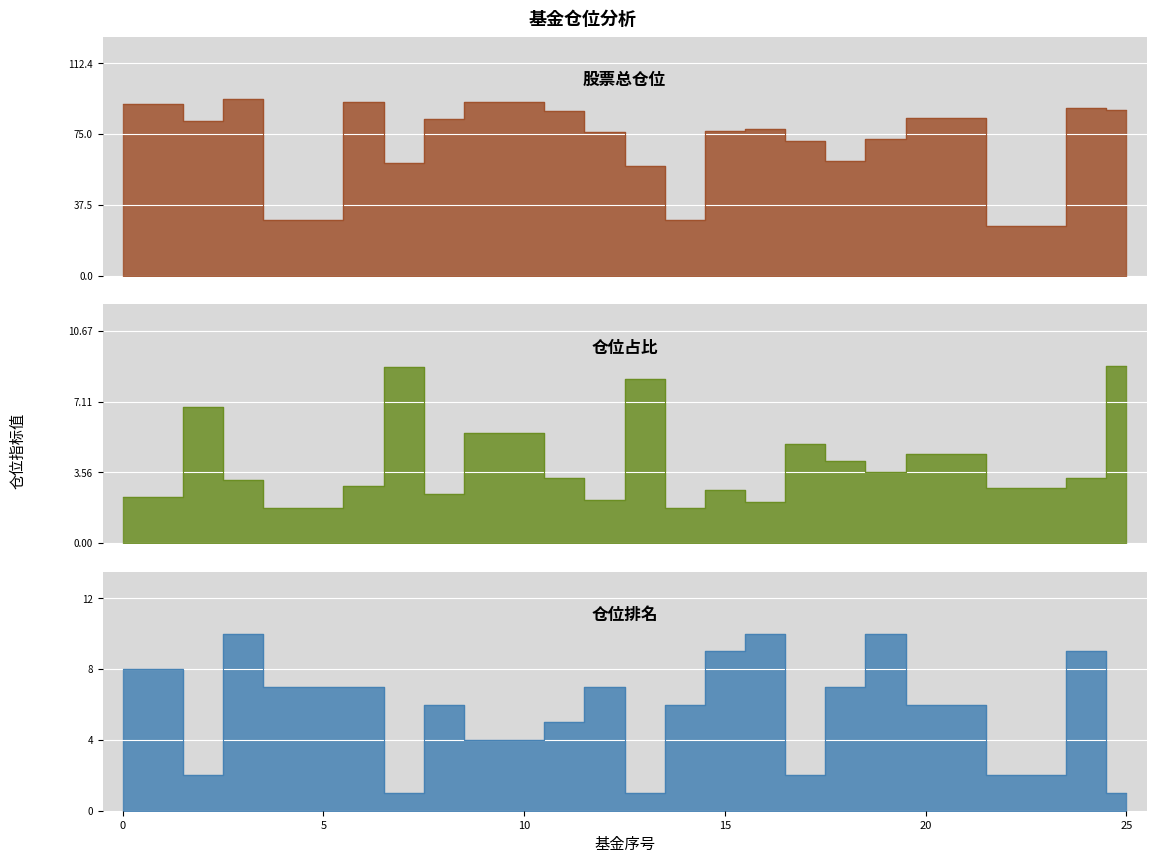

Reading left to right, list all the values displayed in this chart.

股票总仓位: 0=91.1	1=91.1	2=81.6	3=93.7	4=29.5	5=29.5	6=92.2	7=59.4	8=83.2	9=91.7	10=91.7	11=87.2	12=76.0	13=57.9	14=29.4	15=76.3	16=77.6	17=71.1	18=60.7	19=72.5	20=83.5	21=83.5	22=26.5	23=26.5	24=88.6	25=87.9
仓位占比: 0=2.3	1=2.3	2=6.8	3=3.2	4=1.8	5=1.8	6=2.9	7=8.9	8=2.5	9=5.5	10=5.5	11=3.2	12=2.2	13=8.2	14=1.8	15=2.7	16=2.1	17=5.0	18=4.1	19=3.6	20=4.5	21=4.5	22=2.8	23=2.8	24=3.3	25=8.9
仓位排名: 0=8.0	1=8.0	2=2.0	3=10.0	4=7.0	5=7.0	6=7.0	7=1.0	8=6.0	9=4.0	10=4.0	11=5.0	12=7.0	13=1.0	14=6.0	15=9.0	16=10.0	17=2.0	18=7.0	19=10.0	20=6.0	21=6.0	22=2.0	23=2.0	24=9.0	25=1.0